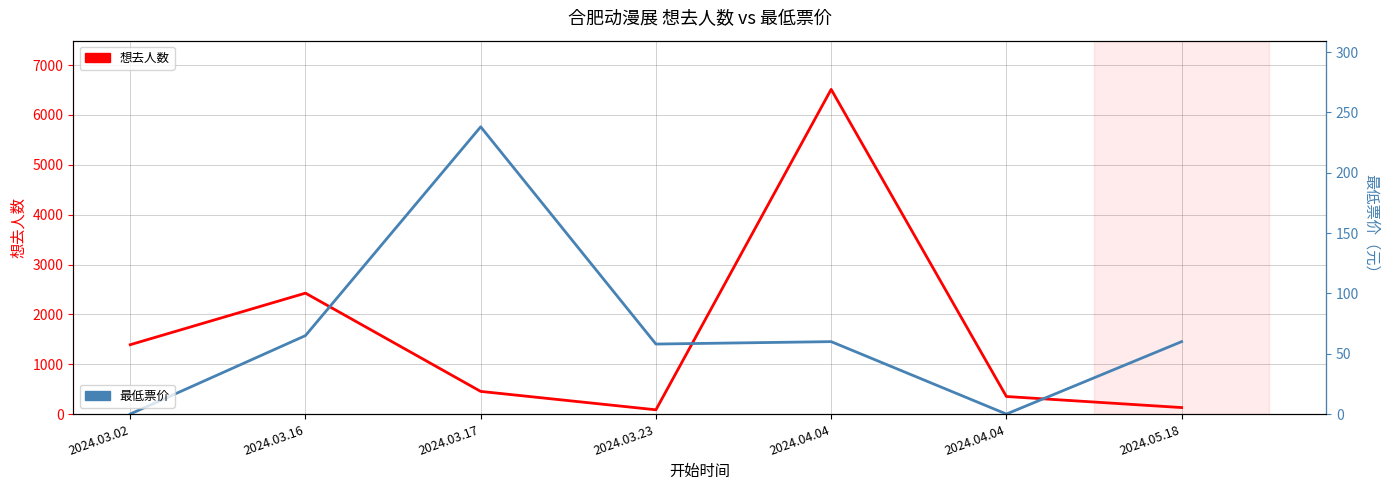

Reading left to right, extract all data points from this chart.

想去人数: 2024.03.02=1391	2024.03.16=2426	2024.03.17=454	2024.03.23=85	2024.04.04=6514	2024.04.04=352	2024.05.18=130
最低票价: 2024.03.02=0	2024.03.16=65	2024.03.17=238	2024.03.23=58	2024.04.04=60	2024.04.04=0	2024.05.18=60